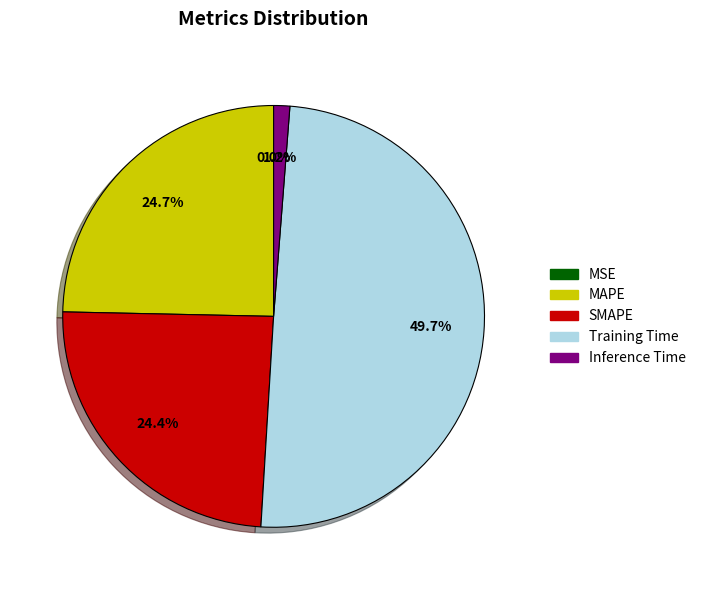

Which slice is the largest?

Training Time